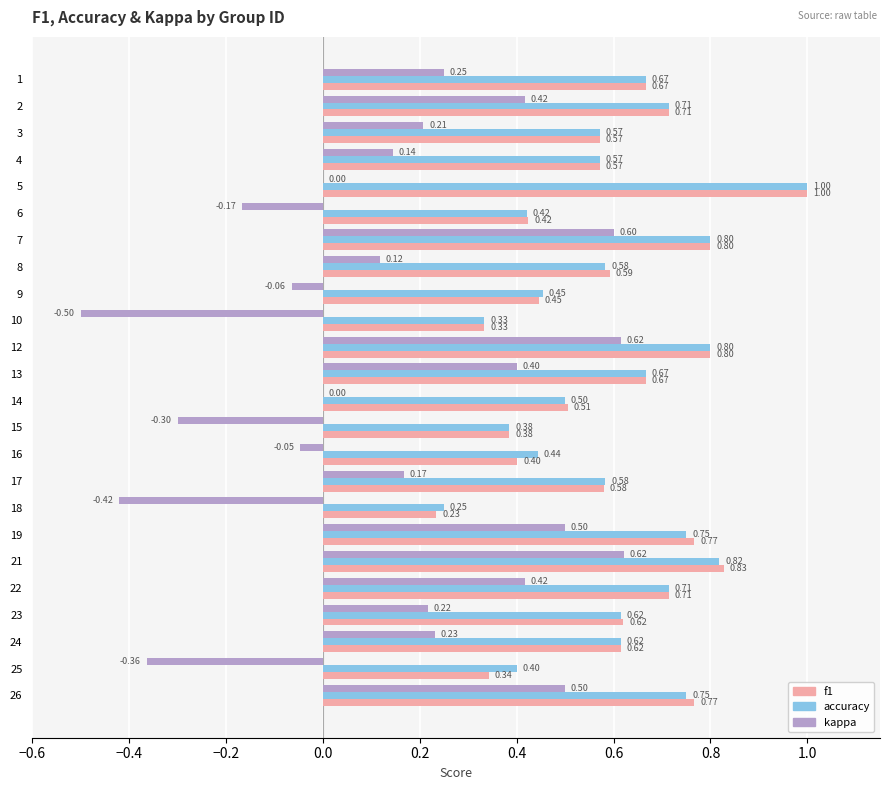

Which series has the widest spread of values?

kappa